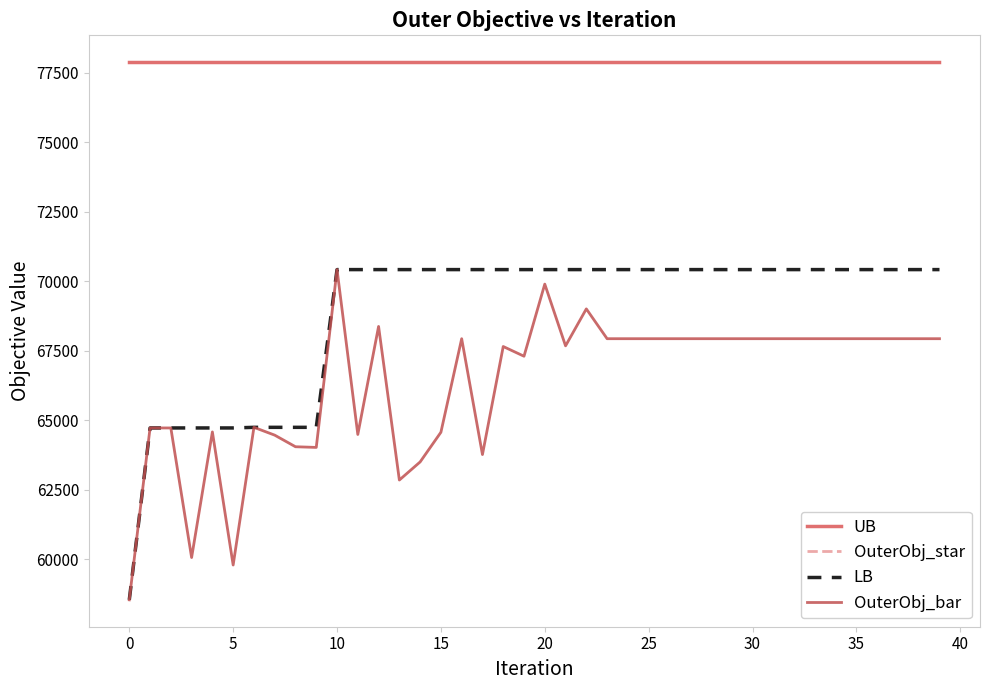

What is the greatest value displayed?

77873.0